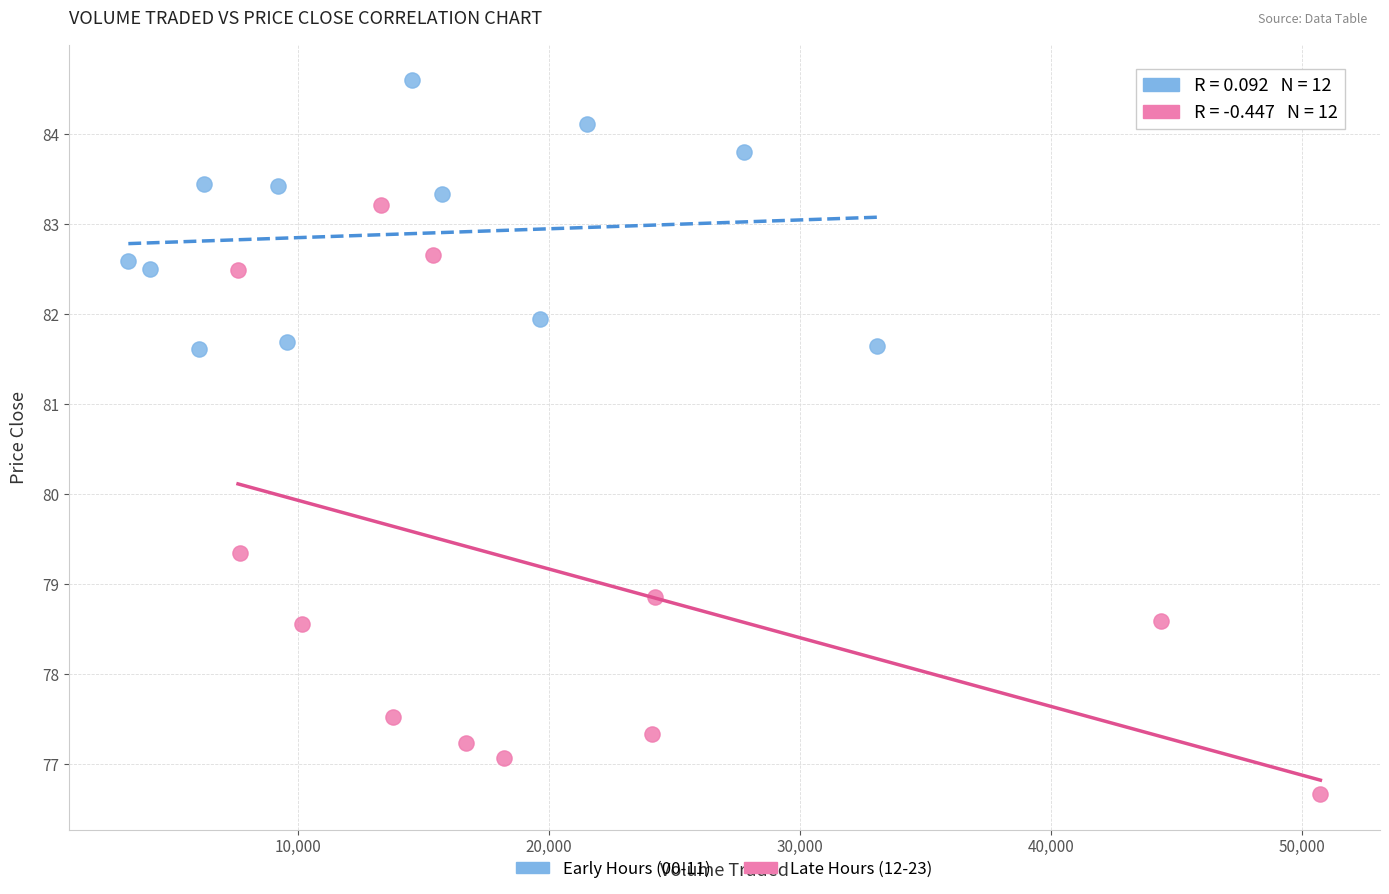

Which series has the widest spread of Y values?

Late Hours (12-23)